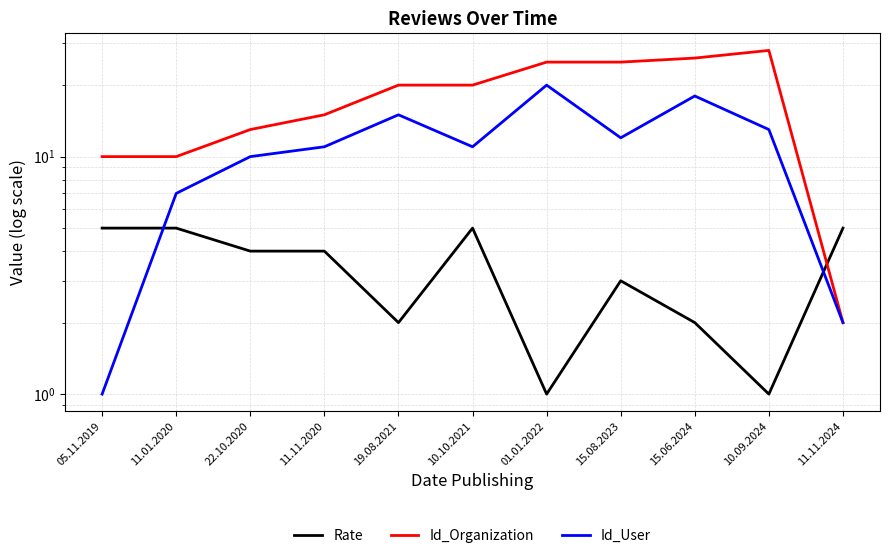

Is this an area chart (filled region under the line)?

No